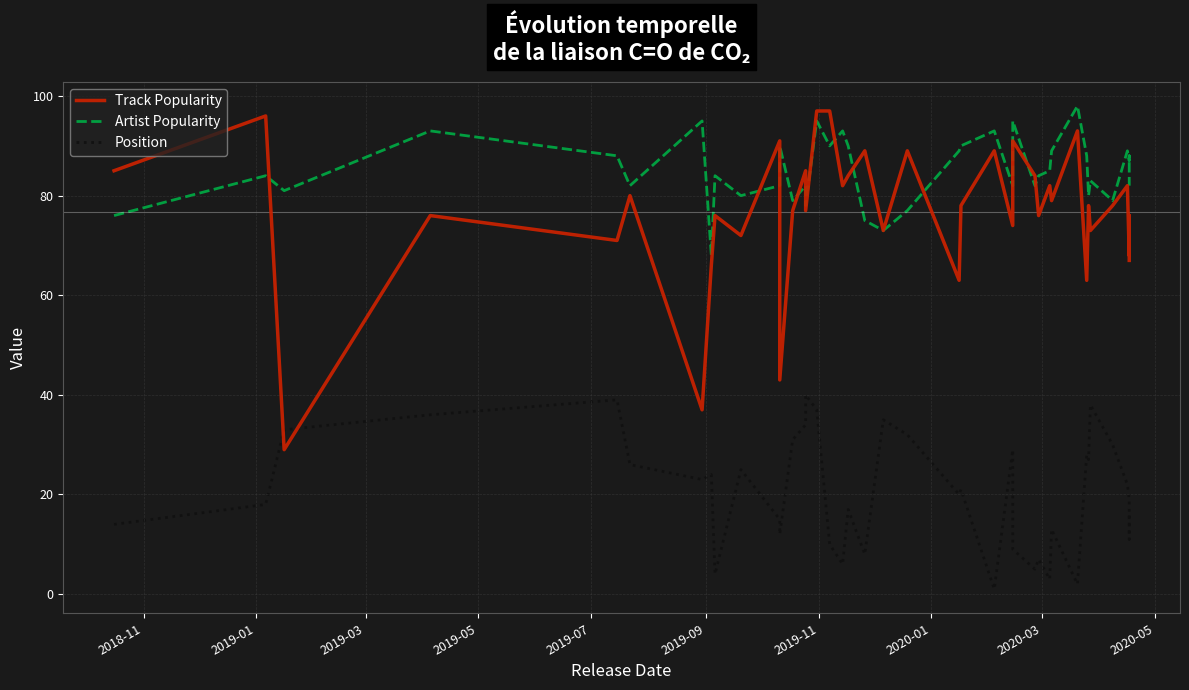

Does the chart have visible grid lines?

Yes